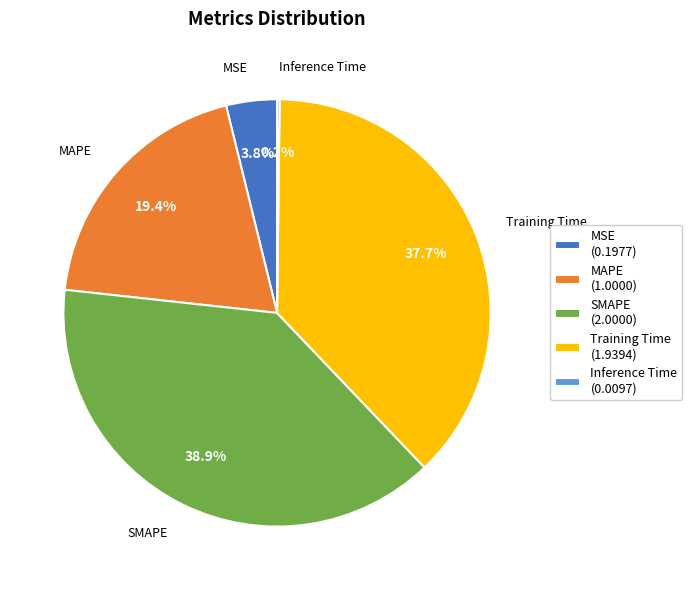

To the nearest percent, what is the average slice percentage?

20%